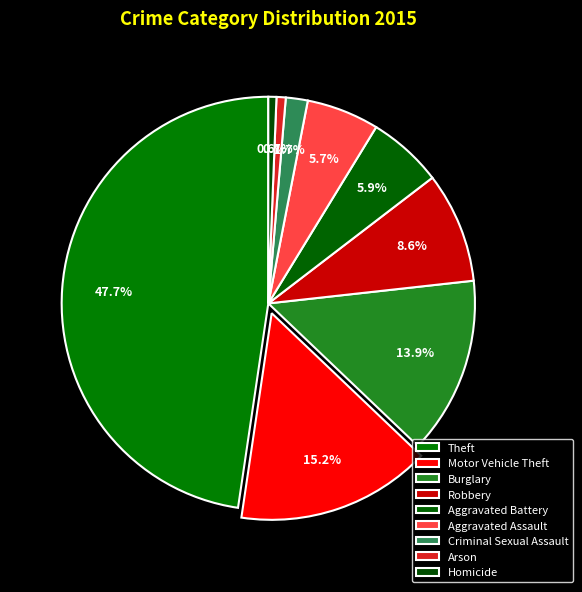

Rank the categories by value from highest to lowest.

Theft, Motor Vehicle Theft, Burglary, Robbery, Aggravated Battery, Aggravated Assault, Criminal Sexual Assault, Arson, Homicide